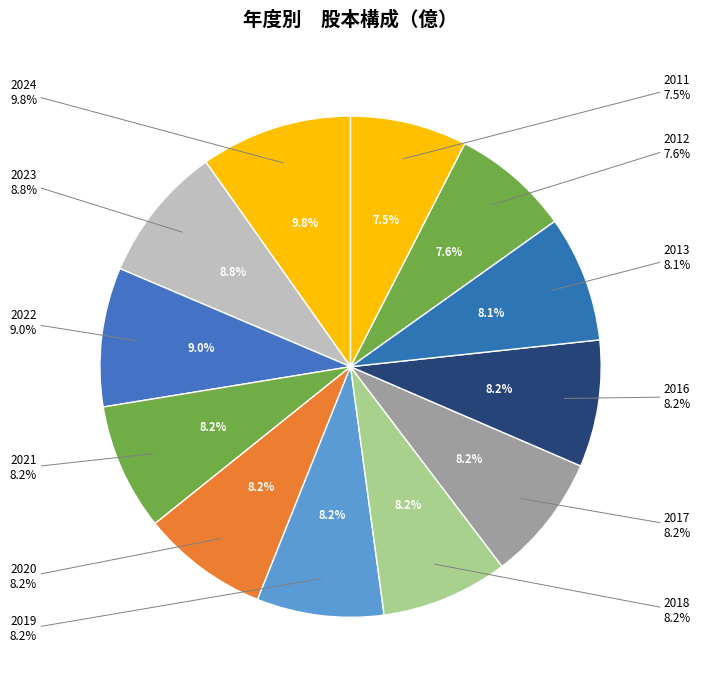

To the nearest percent, what is the difference between the 2021 and 2012 slice percentages?

1%